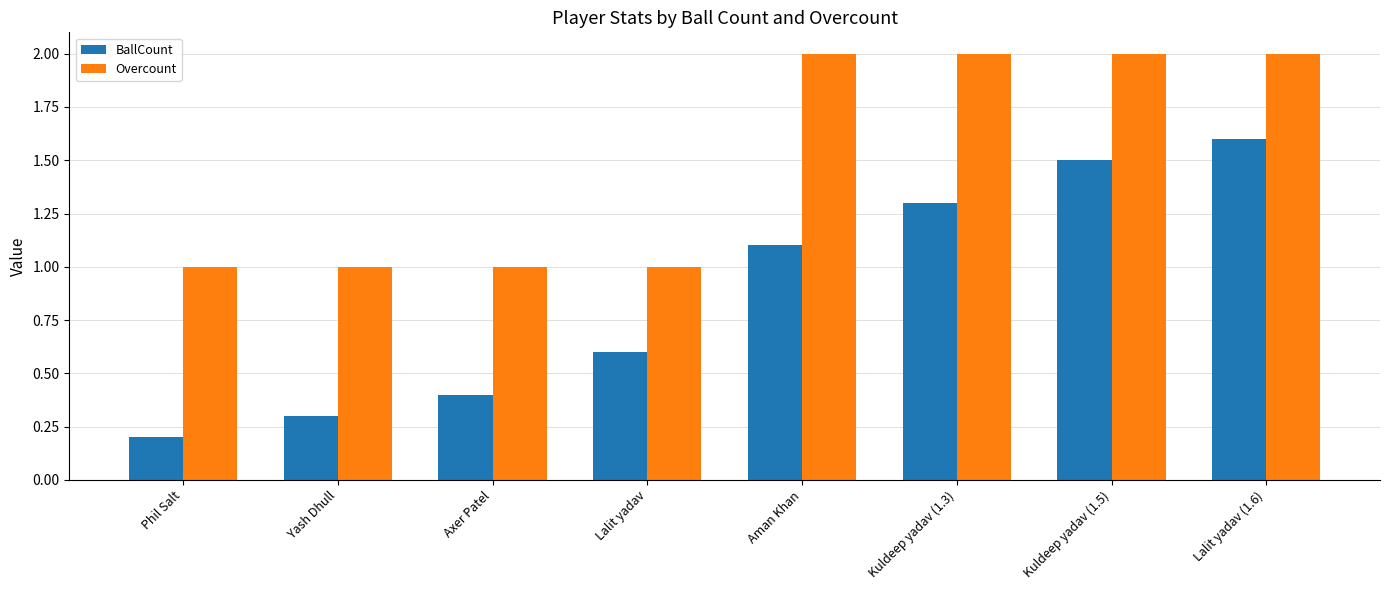

At which category is the sum across all series the highest?

Lalit yadav (1.6)